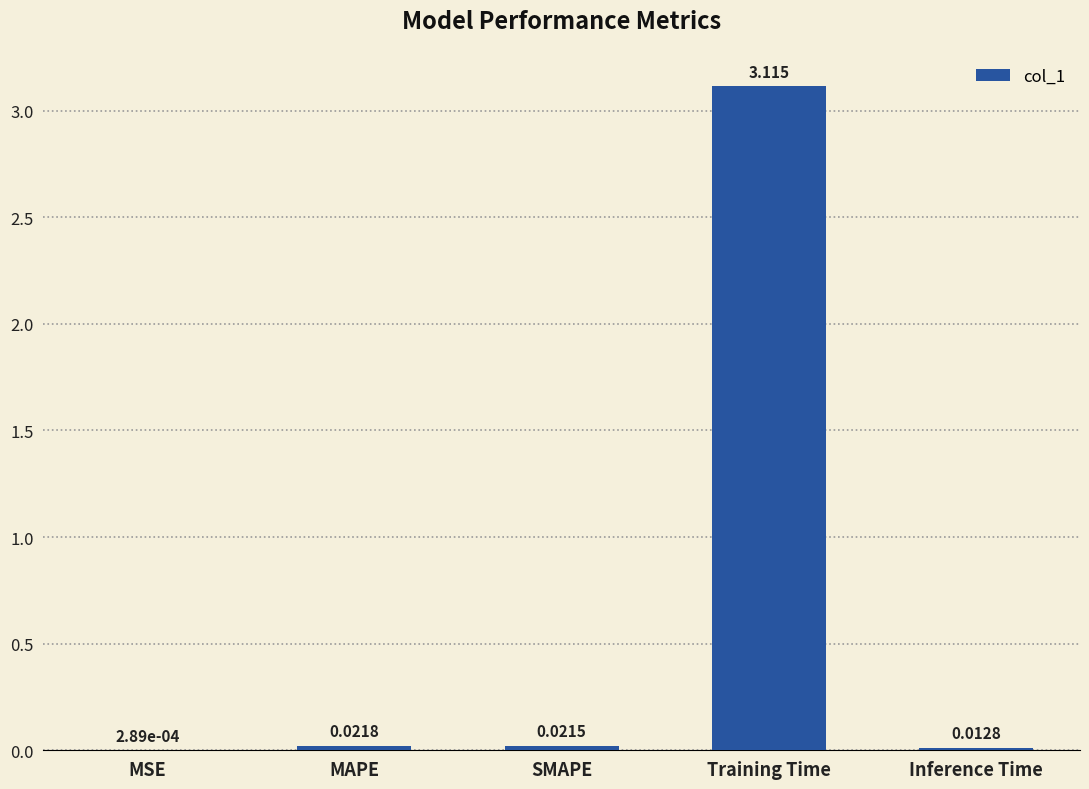

What is the average value?

0.6